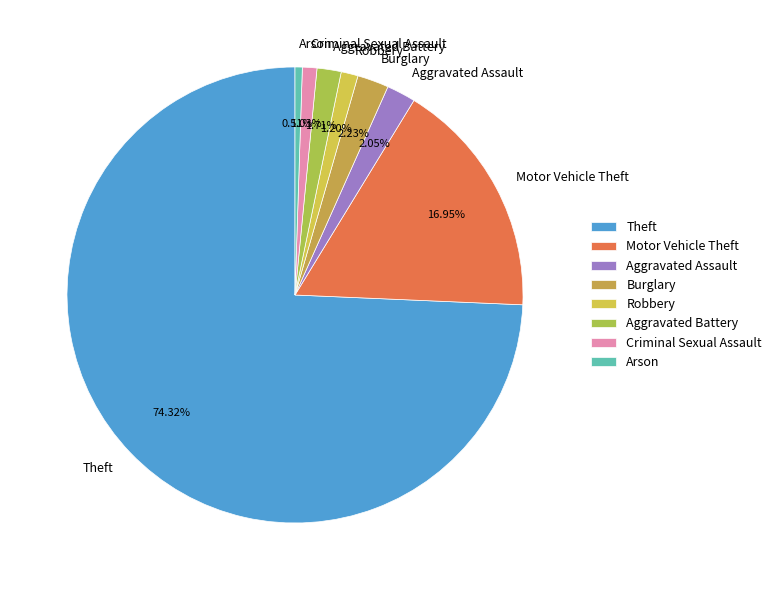

How many slices are in this pie chart?

8